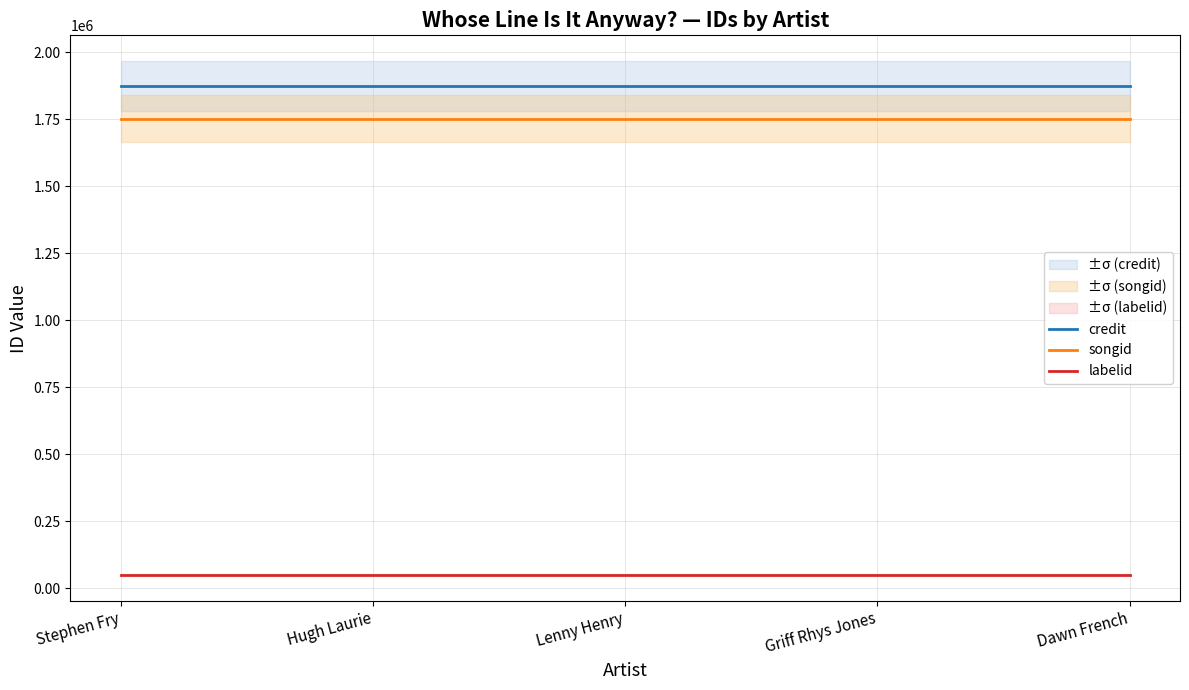

Rank the series at Griff Rhys Jones from lowest to highest value.

labelid, songid, credit